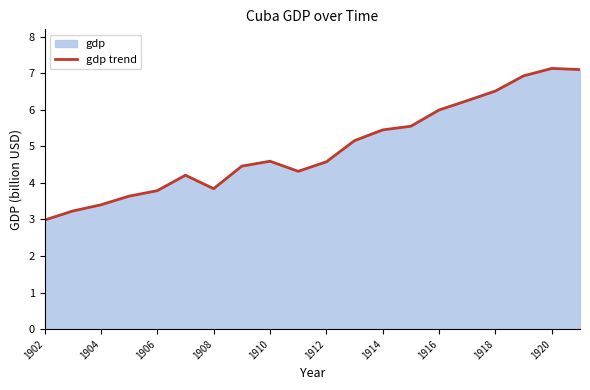

The chart shows a value of 3.0 at 1902. True or false?

True